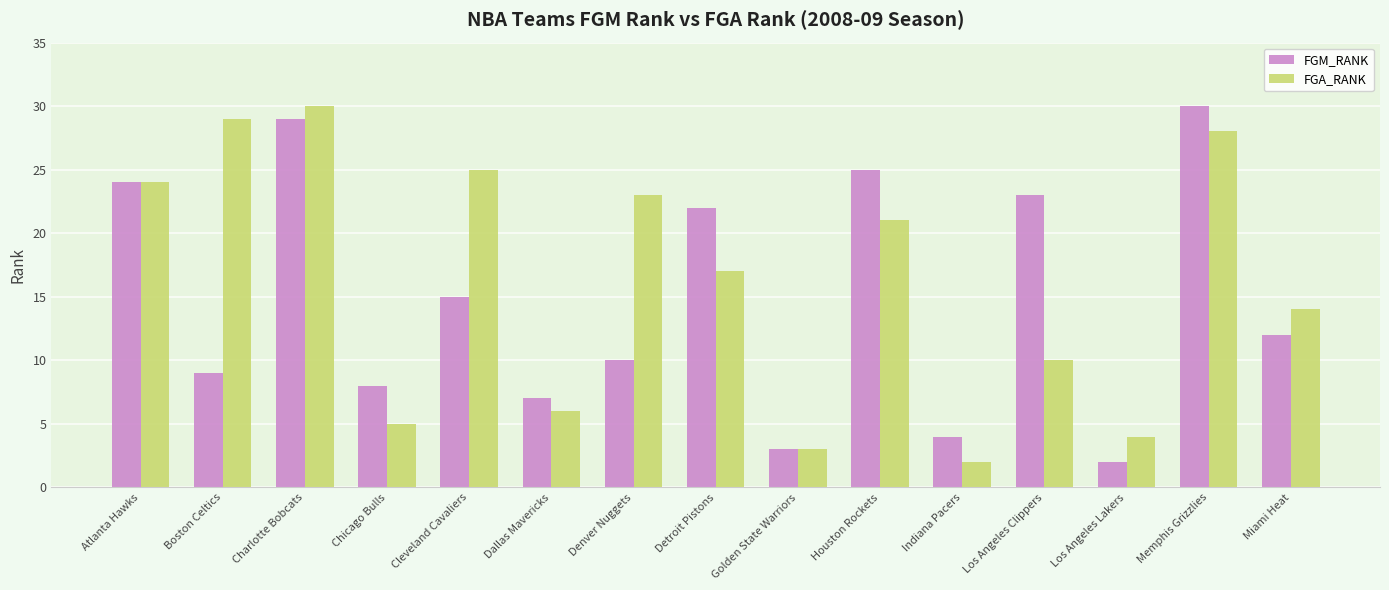

How many bars are there in each group?

2